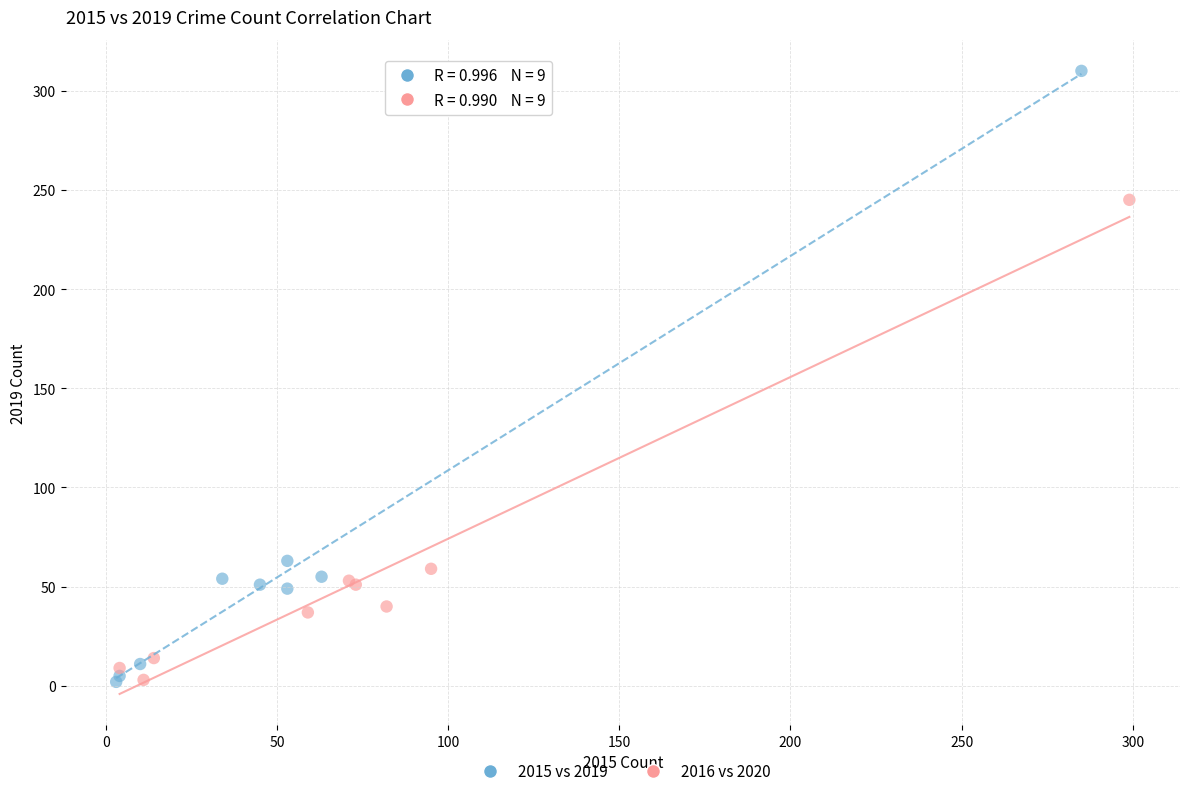

Which series reaches the maximum Y coordinate?

2015 vs 2019